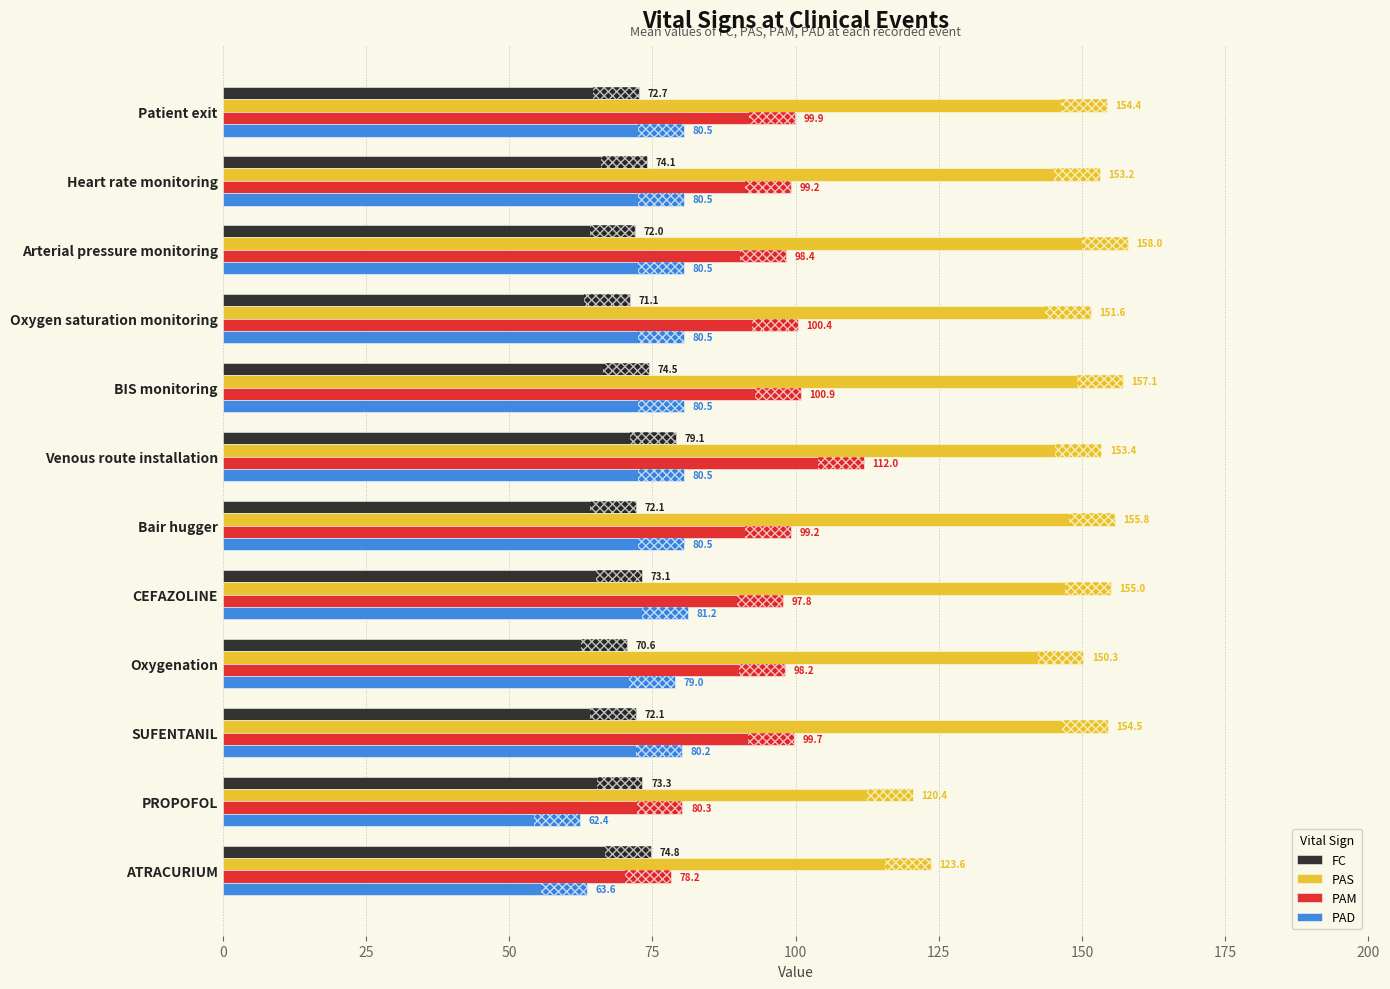

What is the sum of all PAD values?

929.8